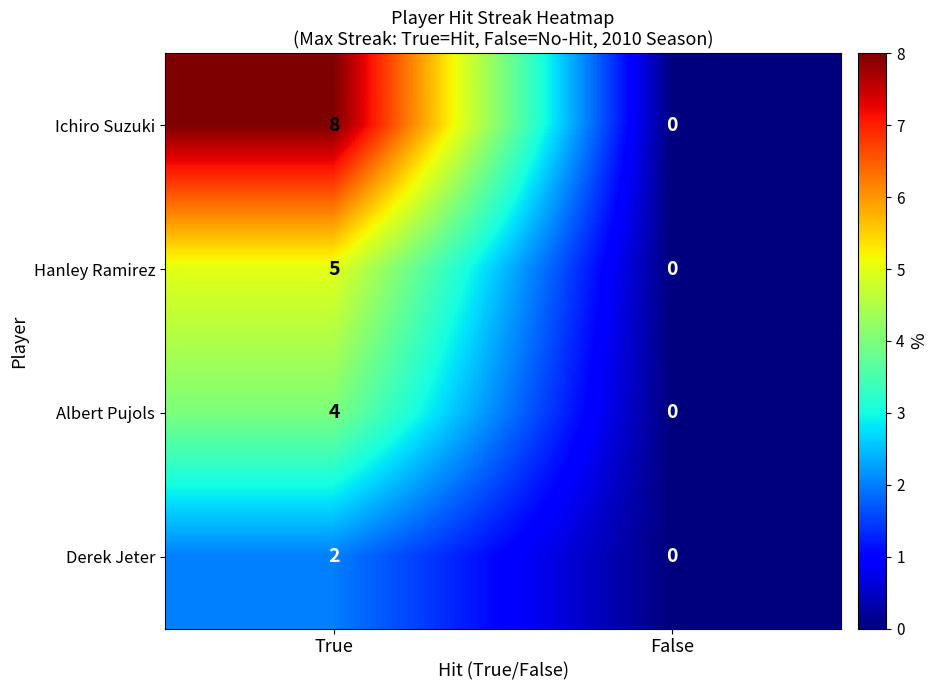

What is the approximate value of Hanley Ramirez at True?

5